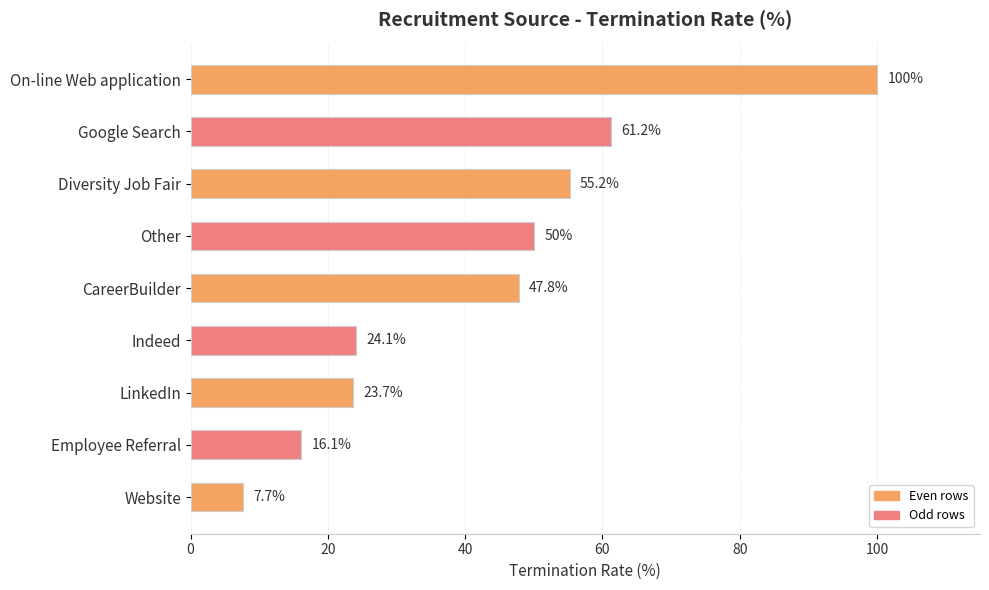

The chart shows a value of 34.4 at LinkedIn. True or false?

False